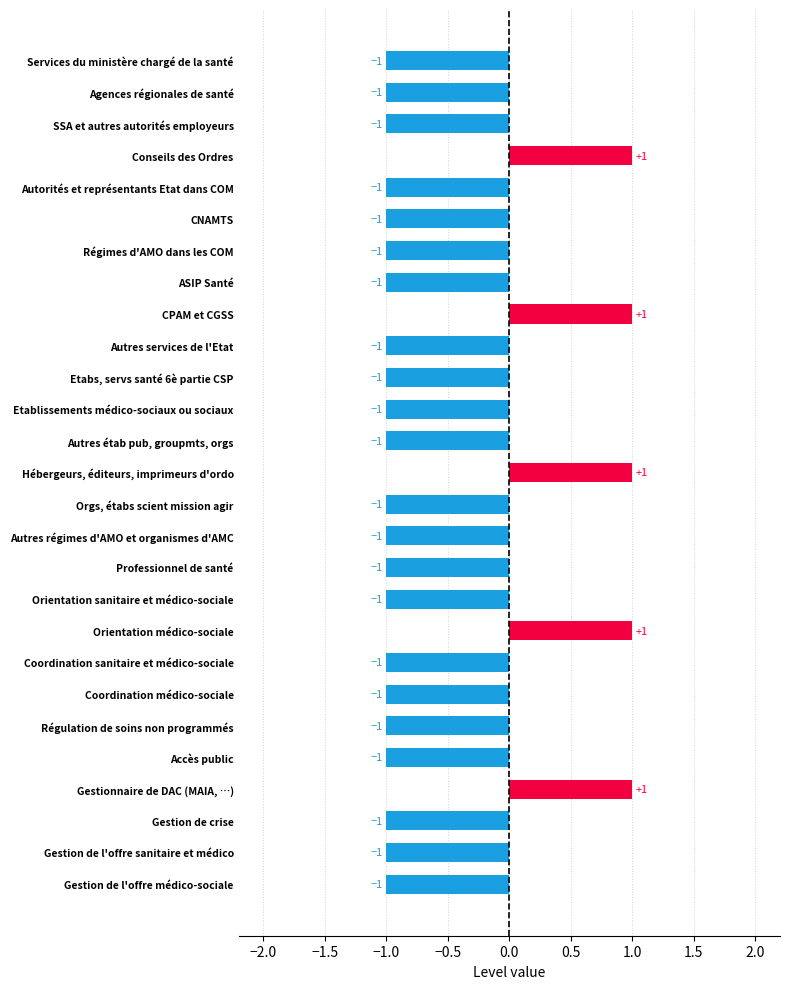

Reading top to bottom, extract all data points from this chart.

-1	-1	-1	1	-1	-1	-1	-1	1	-1	-1	-1	-1	1	-1	-1	-1	-1	1	-1	-1	-1	-1	1	-1	-1	-1